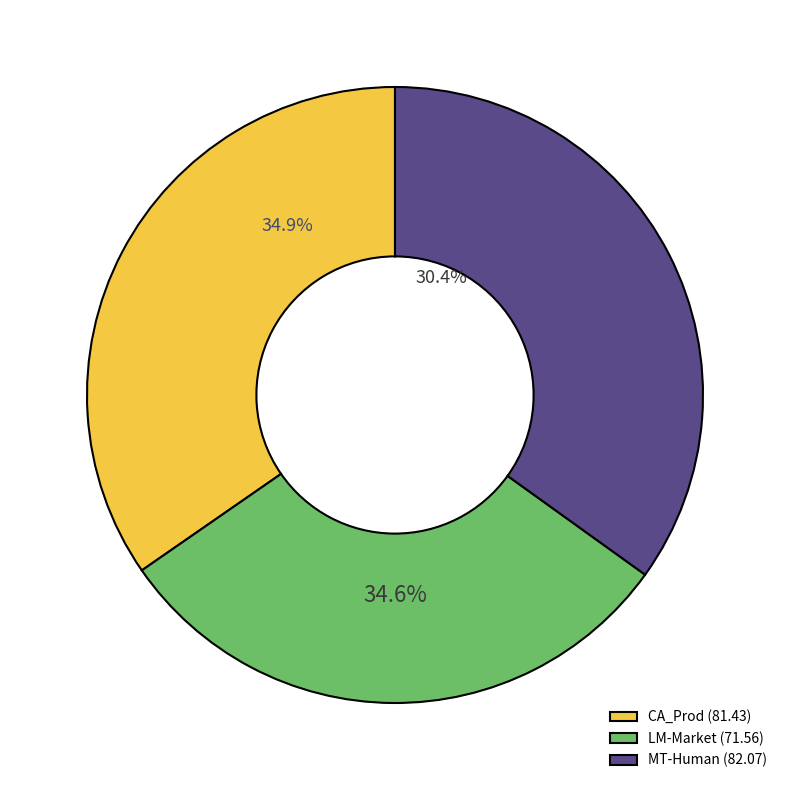

Is there any slice that represents more than half of the pie?

No